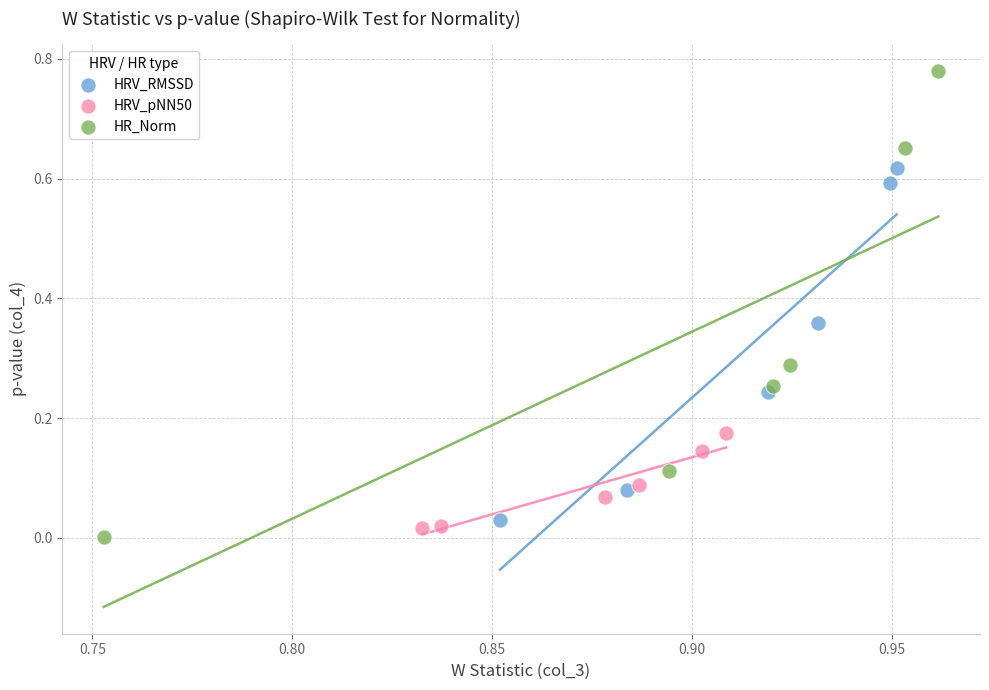

What are all the series names shown in the legend?

HRV_RMSSD, HRV_pNN50, HR_Norm